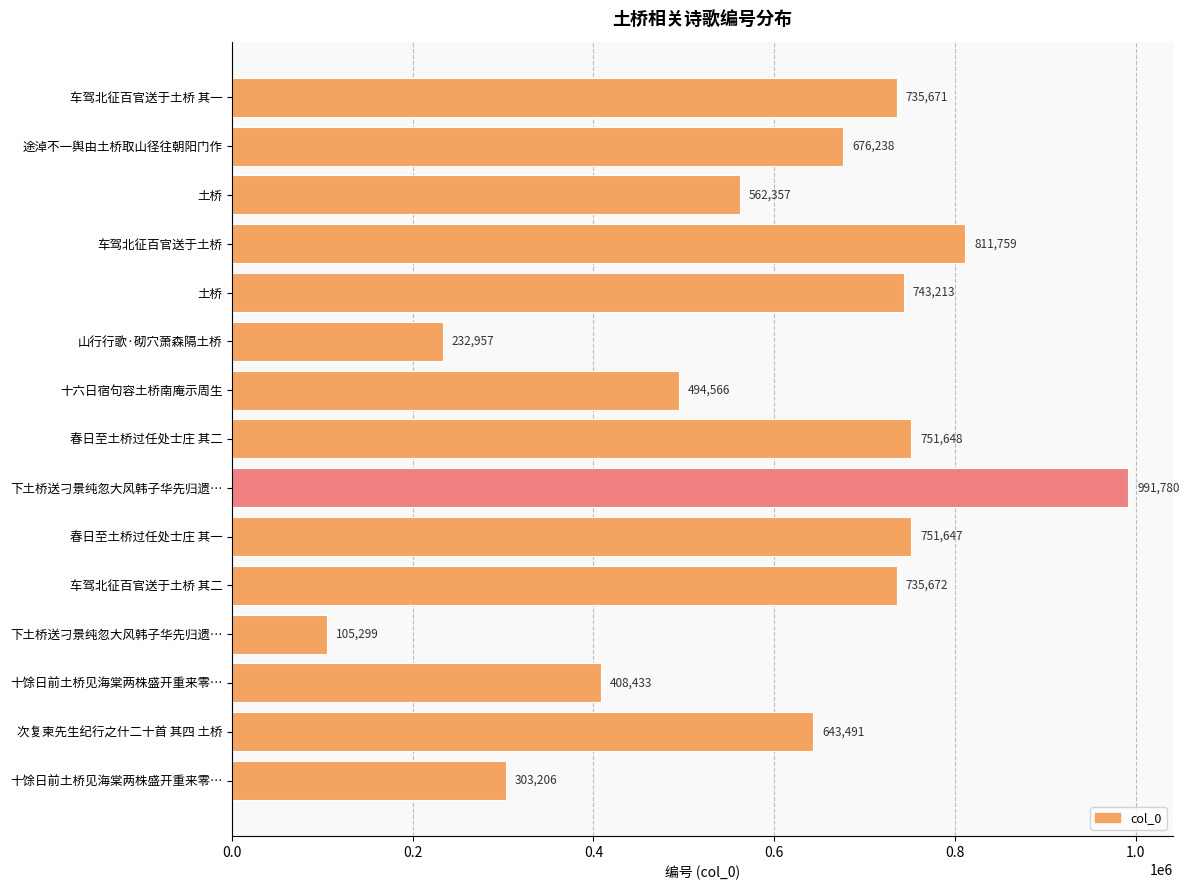

What is the greatest value displayed?

991780